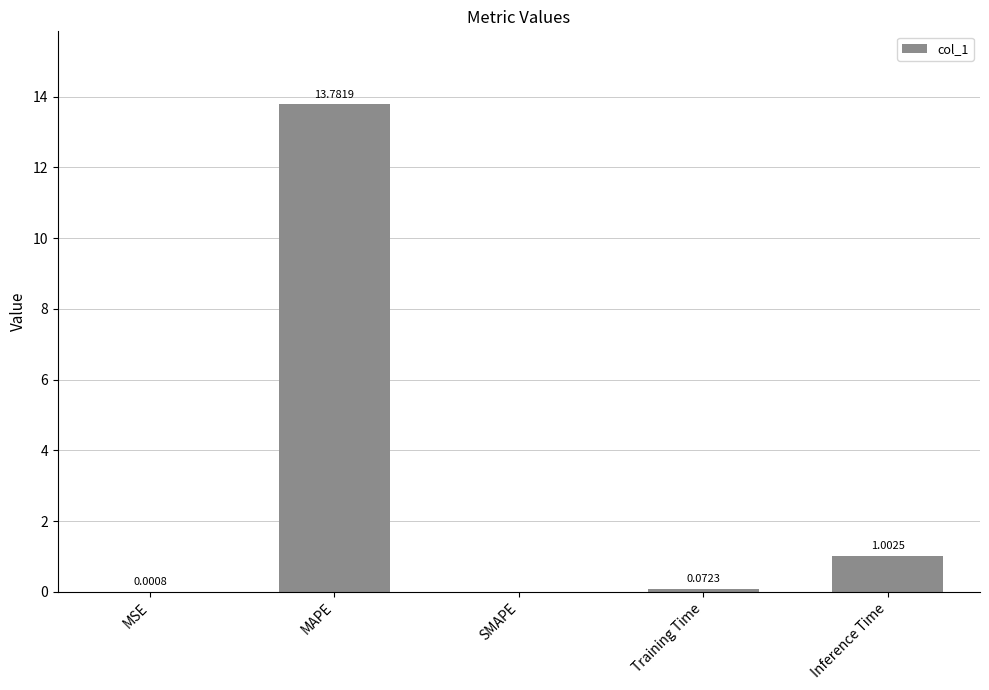

What is the sum of the values at Inference Time and Training Time?

1.1